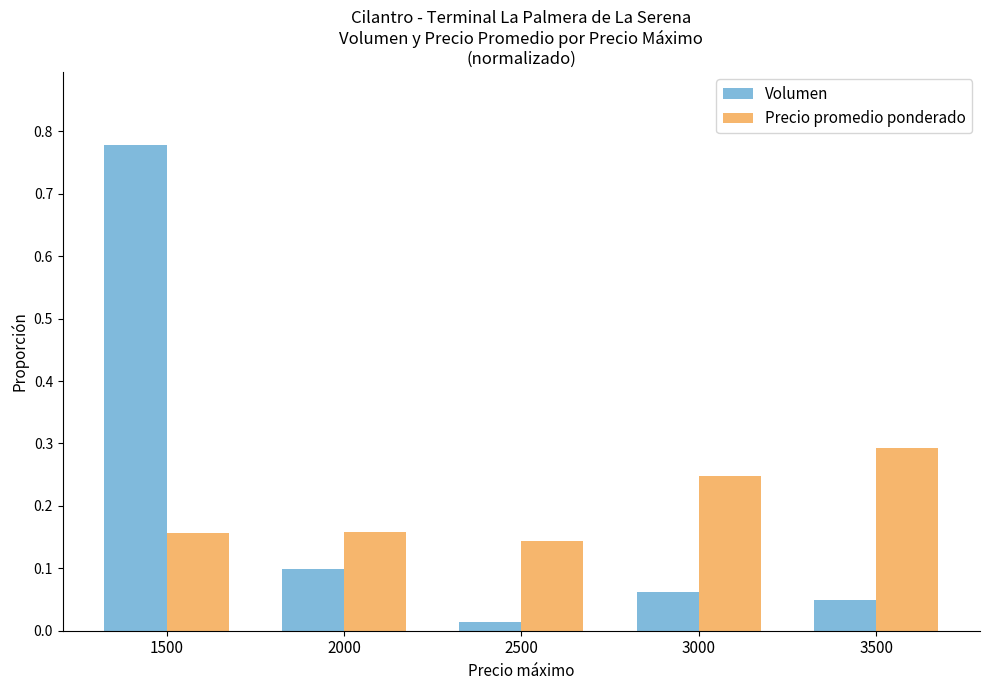

True or false: Precio promedio ponderado has a value of 0.4 at 3000.

False